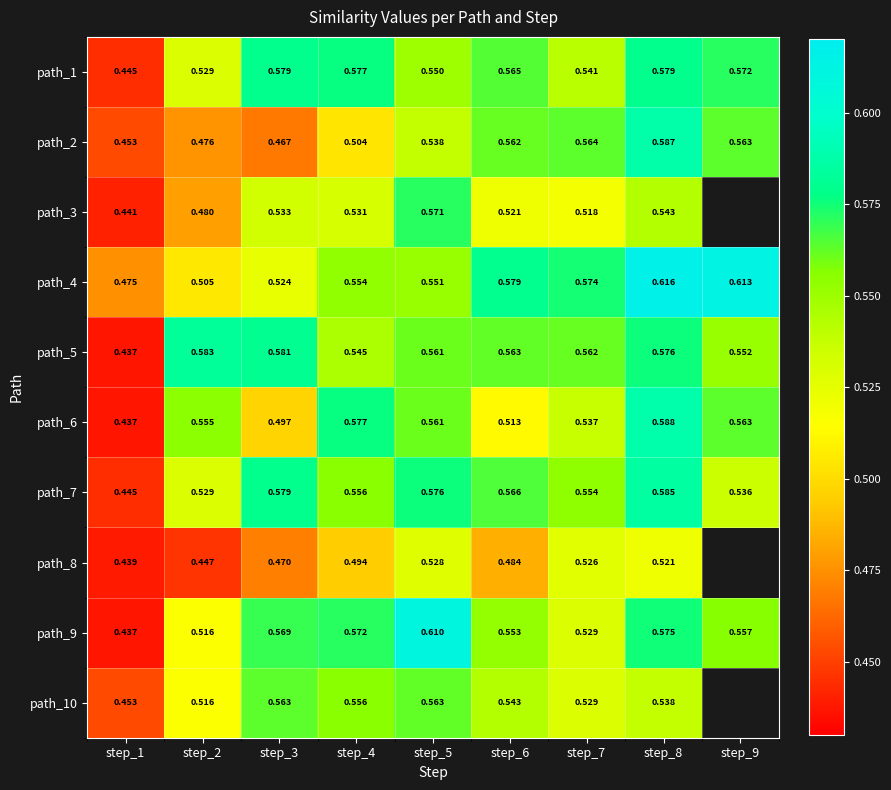

Is the value of path_2 at step_4 greater than the value of path_1 at step_2?

No